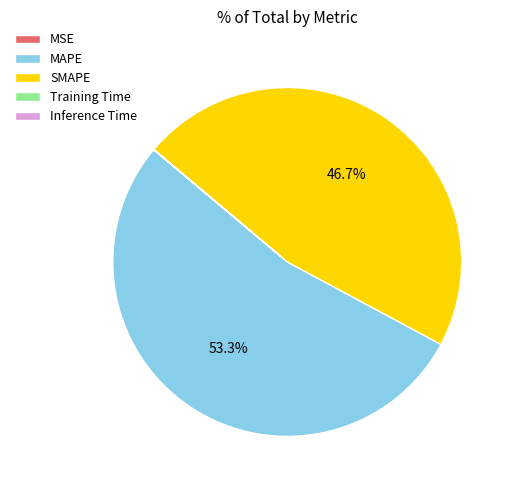

To the nearest percent, what is the average slice percentage?

20%